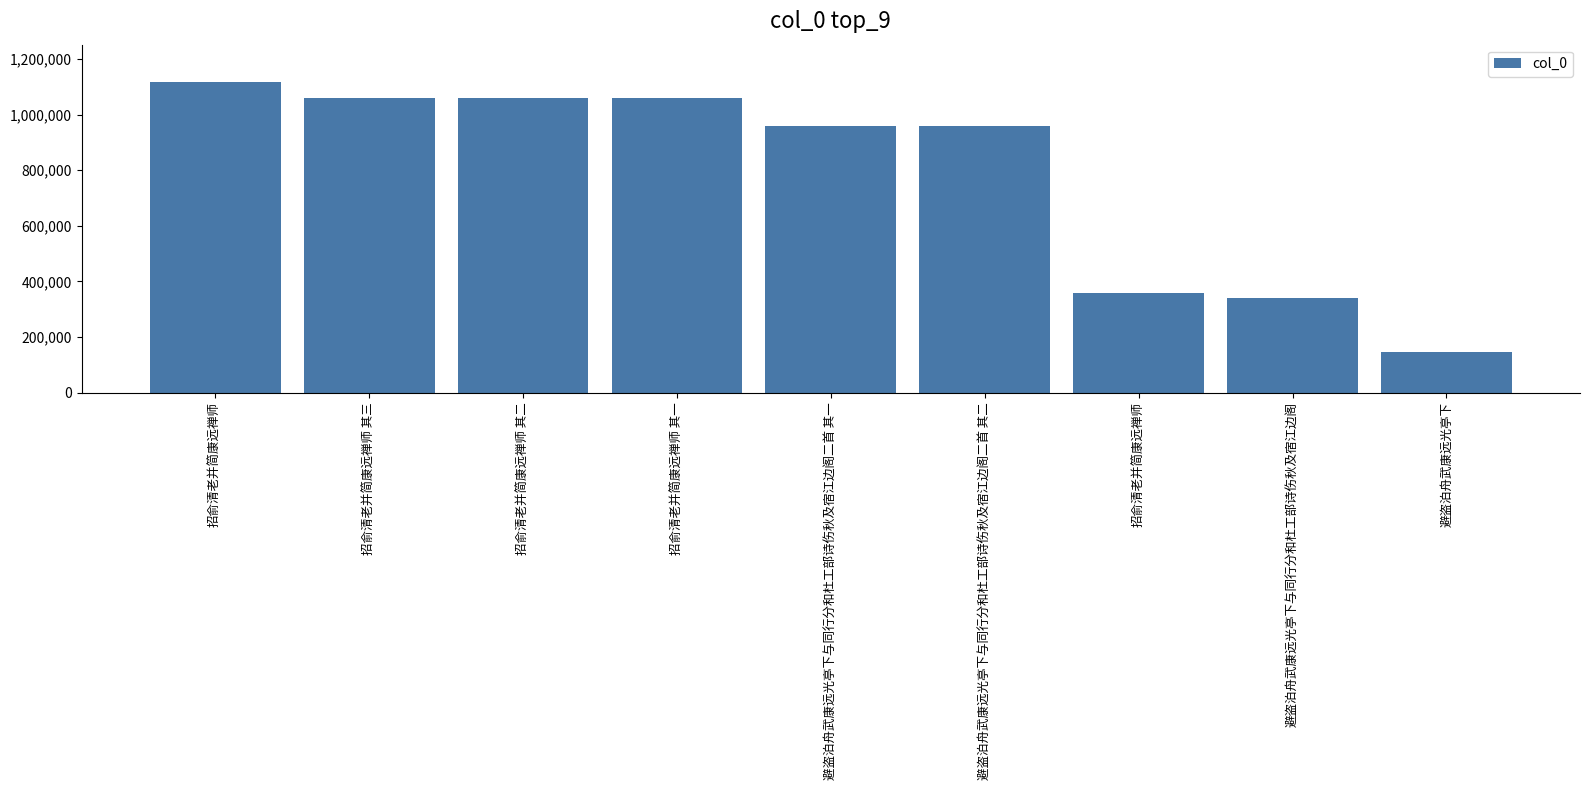

What is the minimum value shown in the chart?

145750